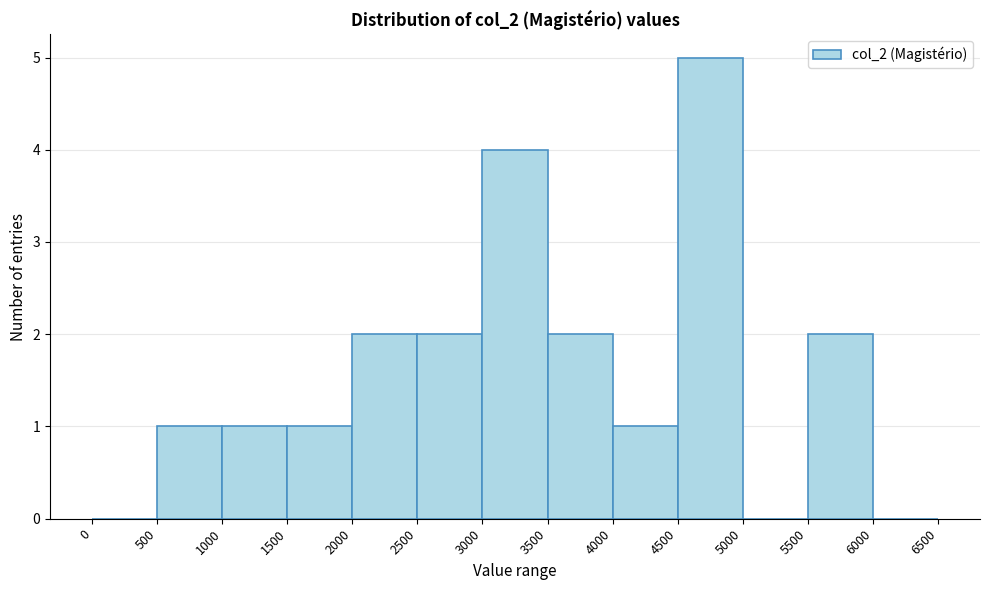

How tall is the bar that spans 2500 to 3000 on the x-axis? The values are not printed on the chart, so give them approximately, as read against the axis.

2